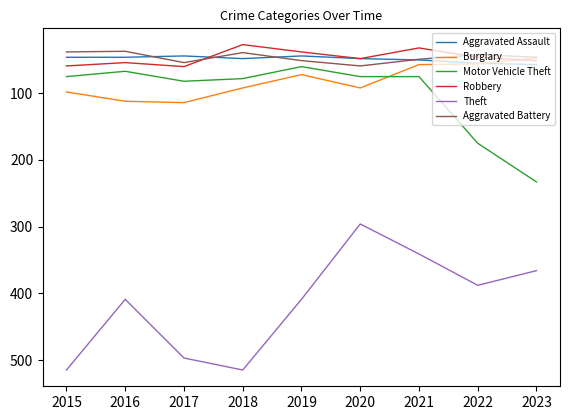

What is the sum of all Burglary values?

740